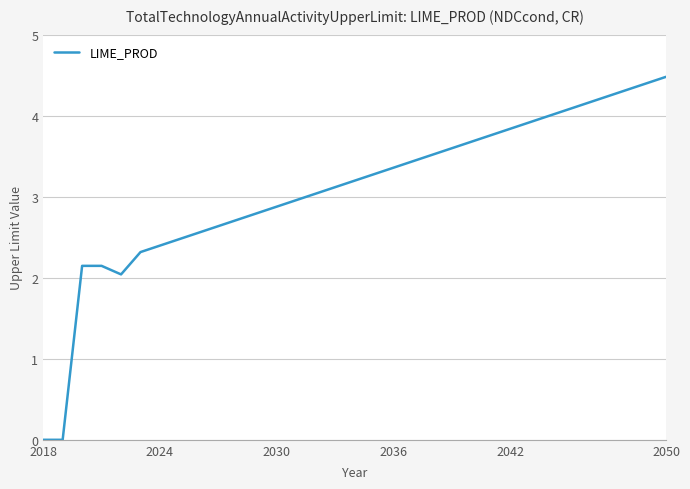

What is the greatest value displayed?

4.5